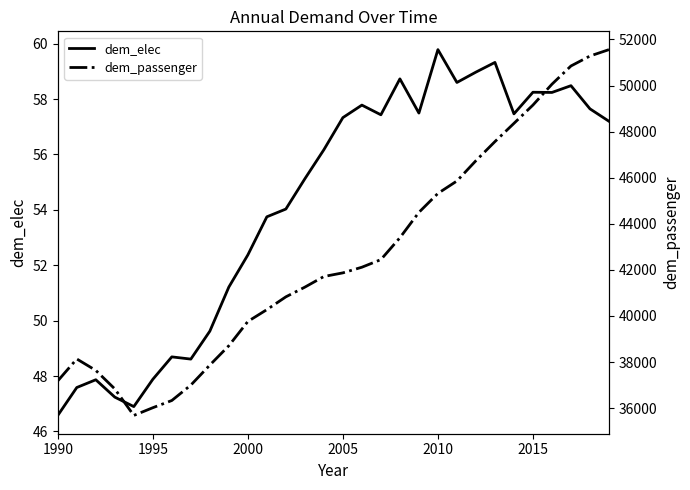

What is the lowest value of the dem_elec series?

46.6